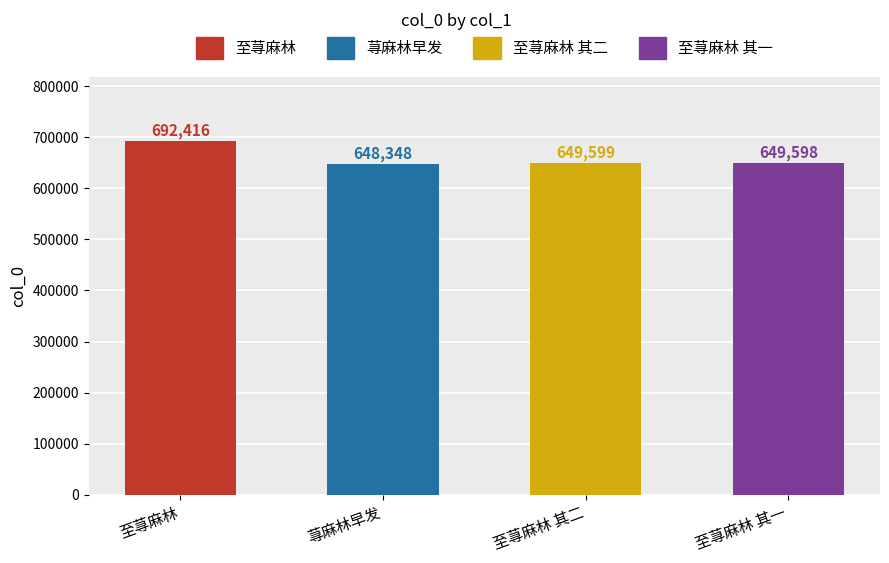

Which category has the highest value across all series?

至荨麻林